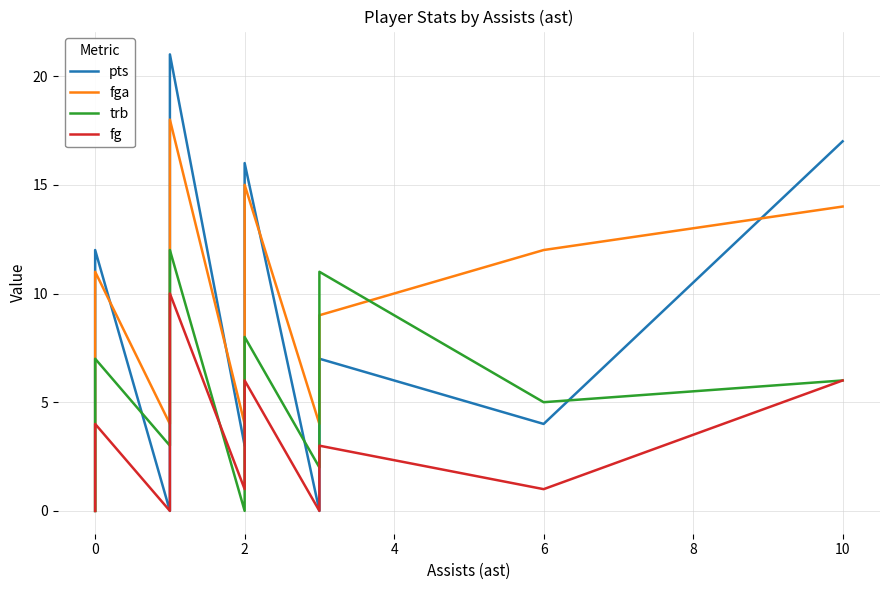

What is the maximum value shown in the chart?

21